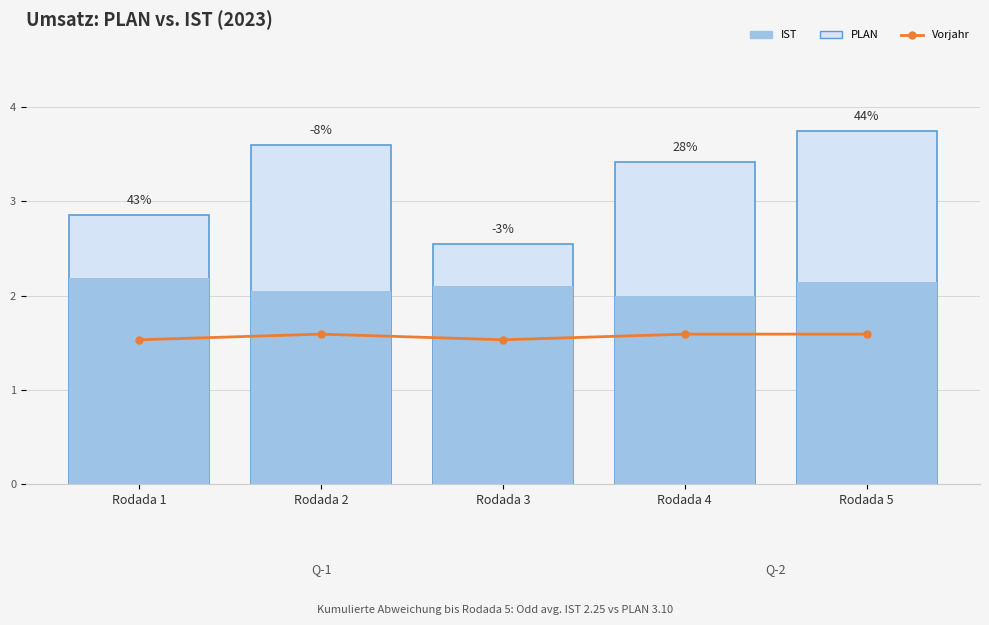

At which category is the sum across all series the highest?

Rodada 5